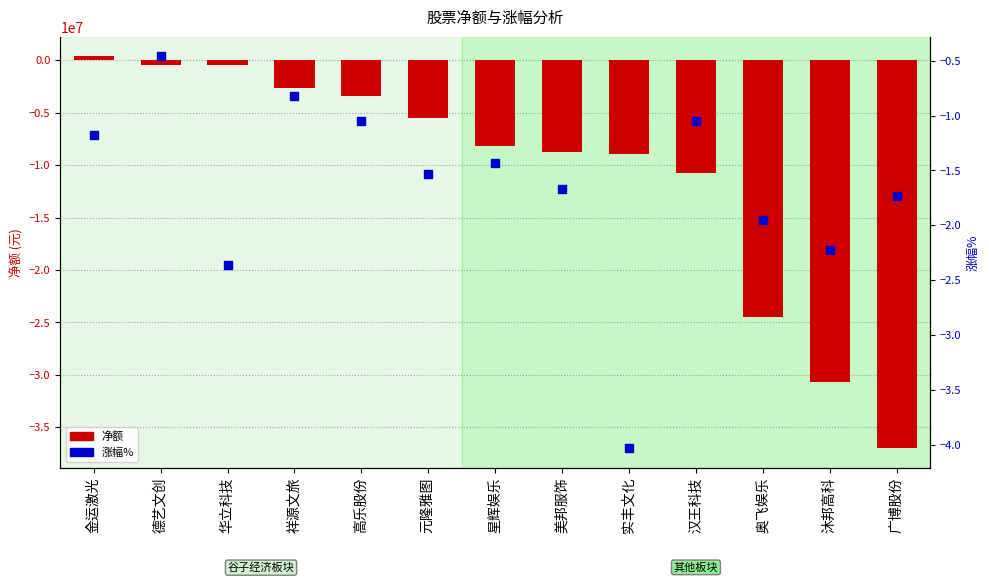

At which category is the sum across all series the highest?

金运激光